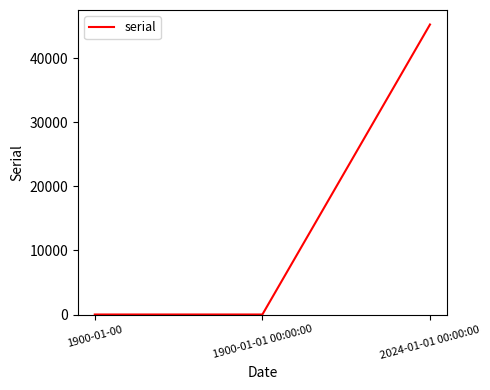

What is the change in value from 1900-01-00 to 2024-01-01 00:00:00?

+45292